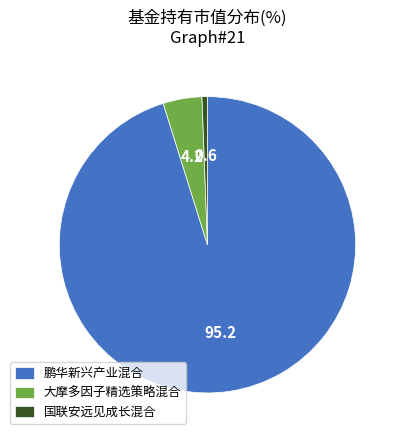

Rank the categories by value from lowest to highest.

国联安远见成长混合, 大摩多因子精选策略混合, 鹏华新兴产业混合